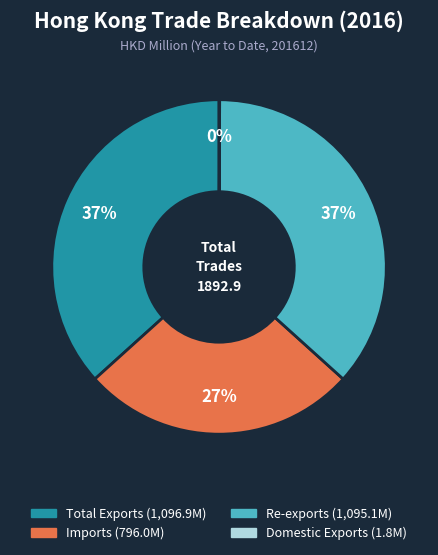

To the nearest percent, what is the average slice percentage?

25%